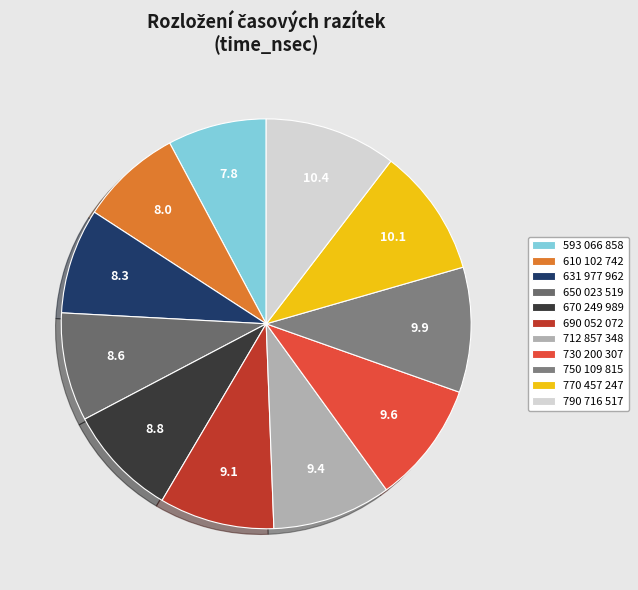

Count the number of slices in the pie.

11